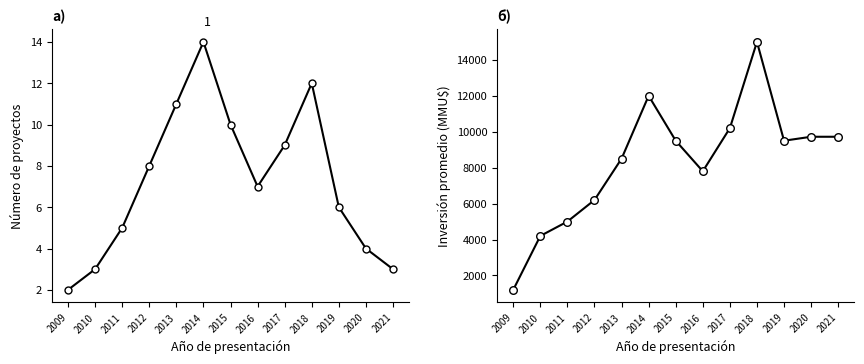

Which series contains the lowest Y value?

Número de proyectos